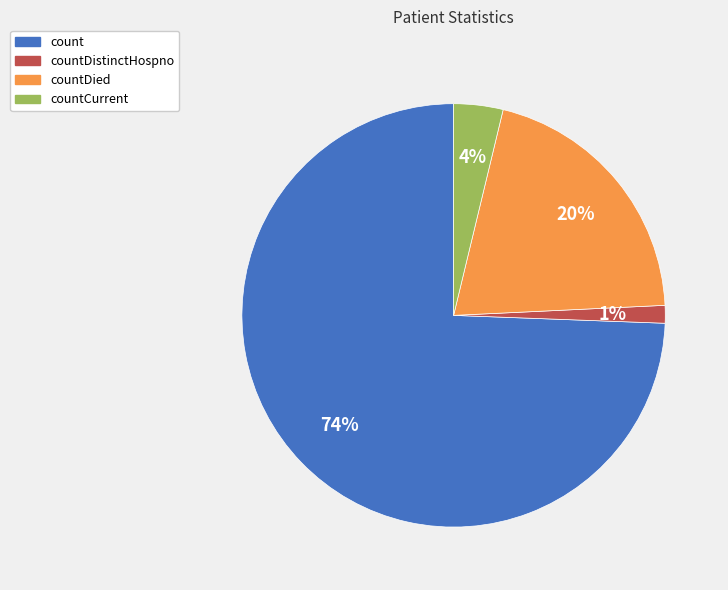

To the nearest percent, what is the average slice percentage?

25%